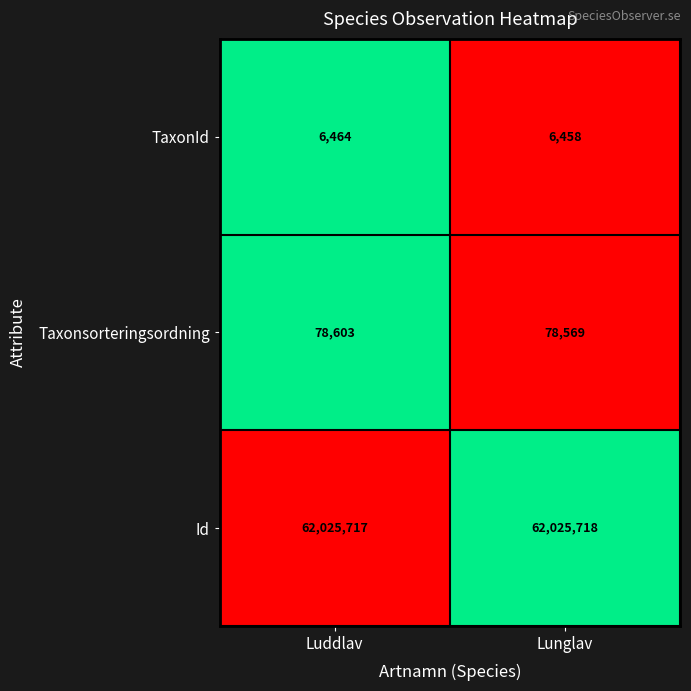

What is the average value of the Taxonsorteringsordning series?

78586